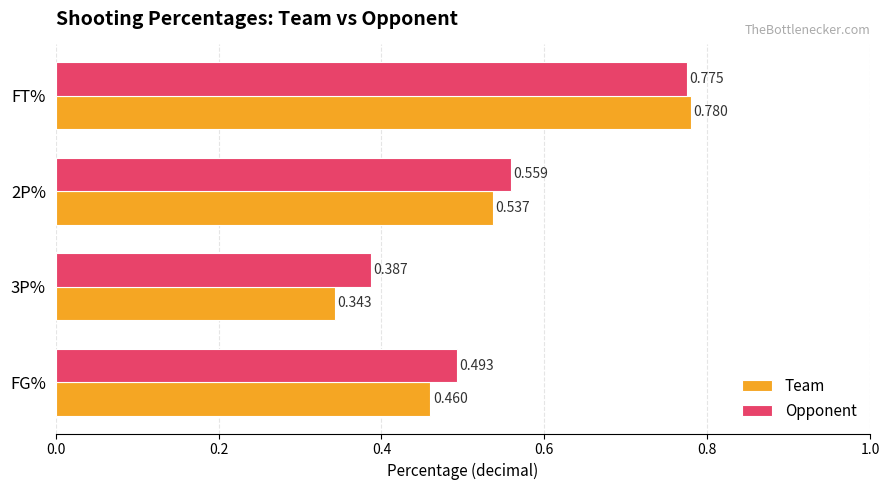

How many series are shown in this chart?

2